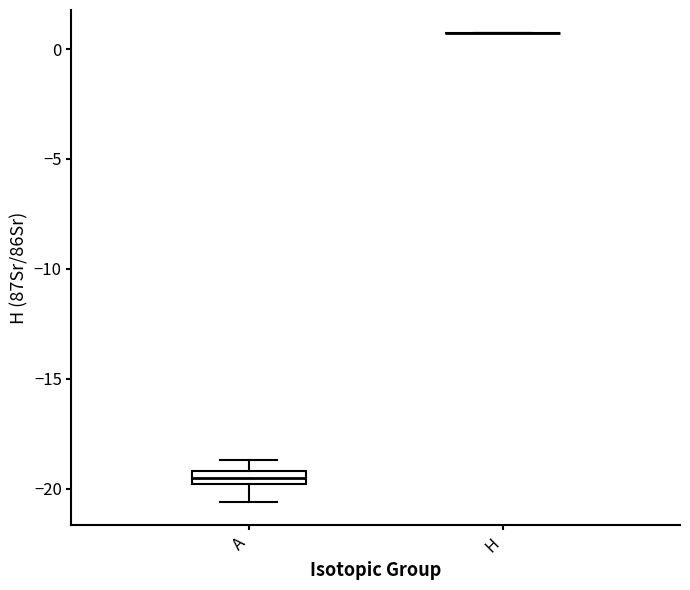

Comparing the boxes themselves (not the whiskers), which one is the tallest?

A